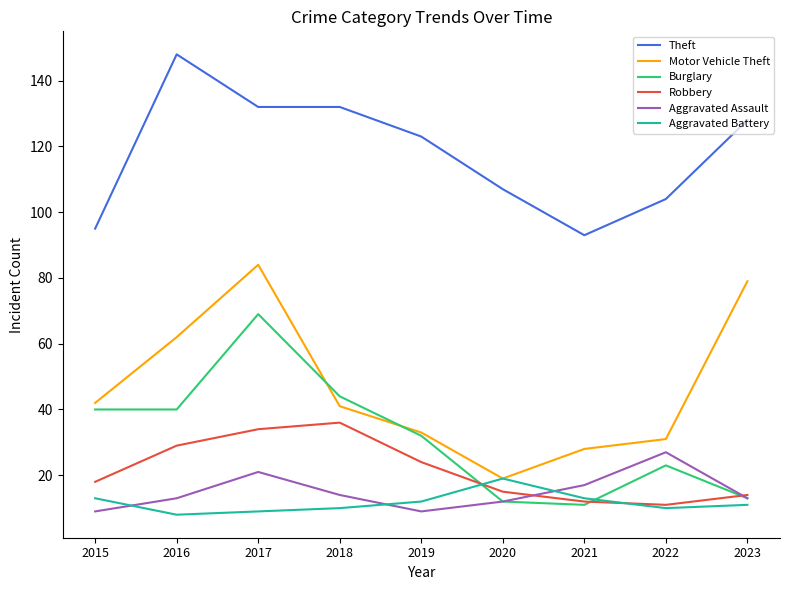

Reading left to right, list all the values displayed in this chart.

Theft: 2015=95	2016=148	2017=132	2018=132	2019=123	2020=107	2021=93	2022=104	2023=128
Motor Vehicle Theft: 2015=42	2016=62	2017=84	2018=41	2019=33	2020=19	2021=28	2022=31	2023=79
Burglary: 2015=40	2016=40	2017=69	2018=44	2019=32	2020=12	2021=11	2022=23	2023=13
Robbery: 2015=18	2016=29	2017=34	2018=36	2019=24	2020=15	2021=12	2022=11	2023=14
Aggravated Assault: 2015=9	2016=13	2017=21	2018=14	2019=9	2020=12	2021=17	2022=27	2023=13
Aggravated Battery: 2015=13	2016=8	2017=9	2018=10	2019=12	2020=19	2021=13	2022=10	2023=11